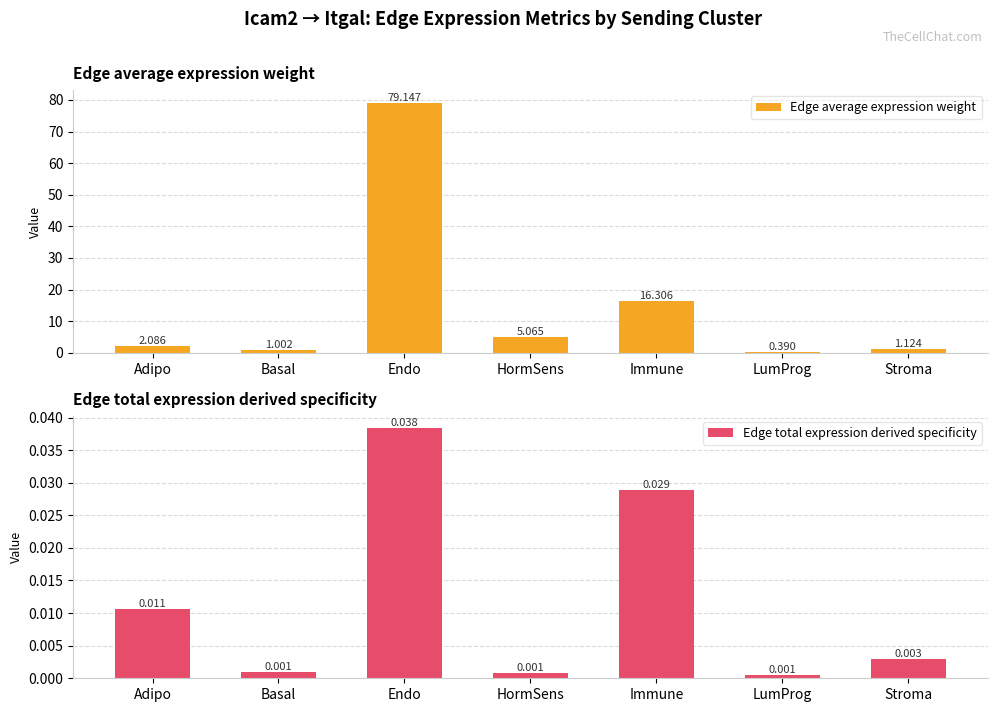

True or false: Edge average expression weight has a value of 1.3 at Adipo.

False